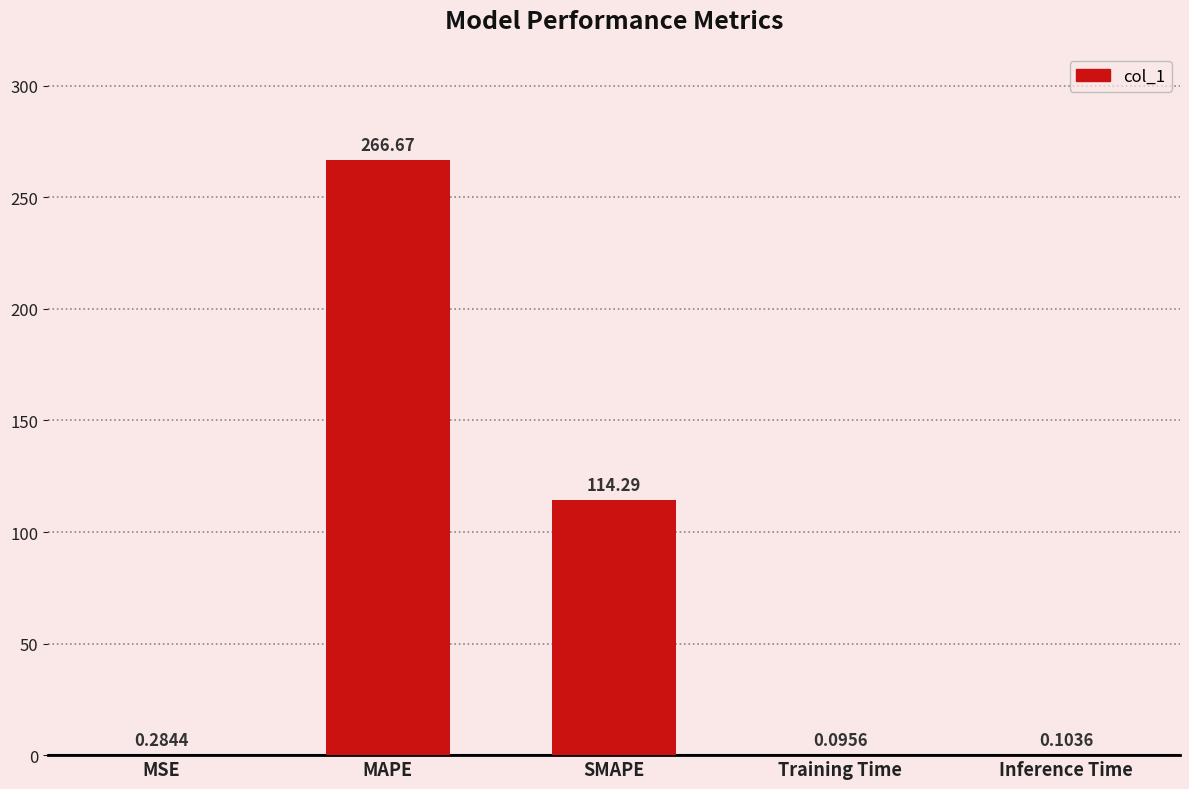

What is the maximum value shown in the chart?

266.7